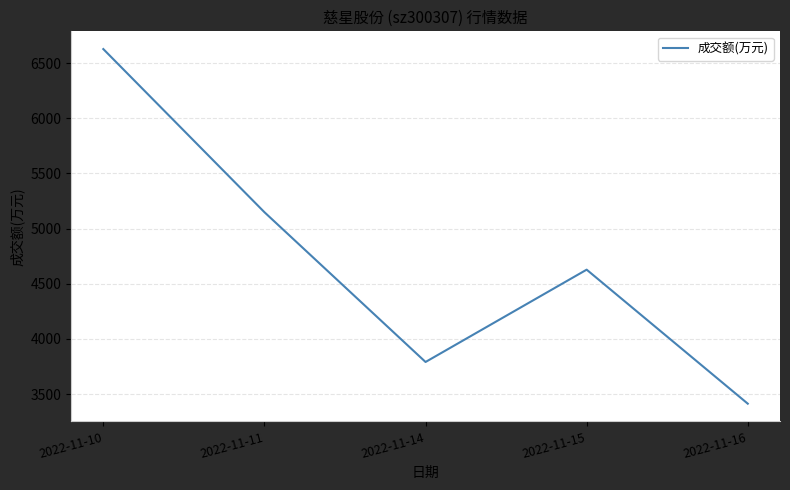

Is it true that the value at 2022-11-14 is 3791?

True